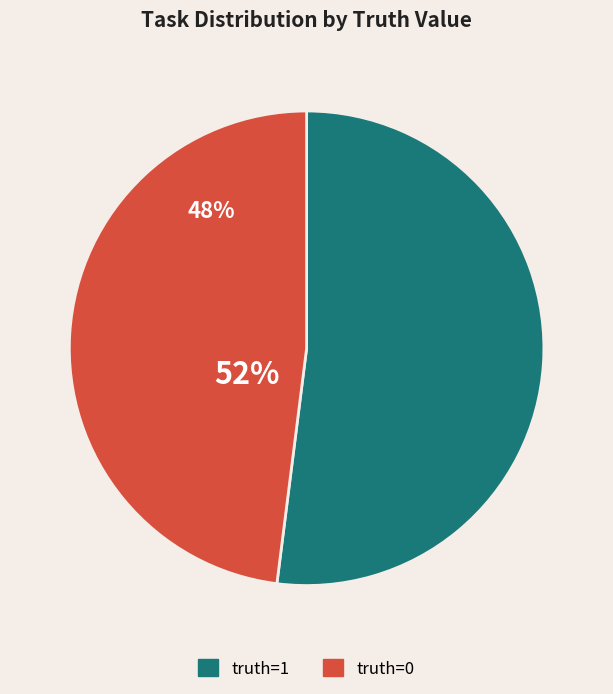

Does any single category account for the majority?

Yes